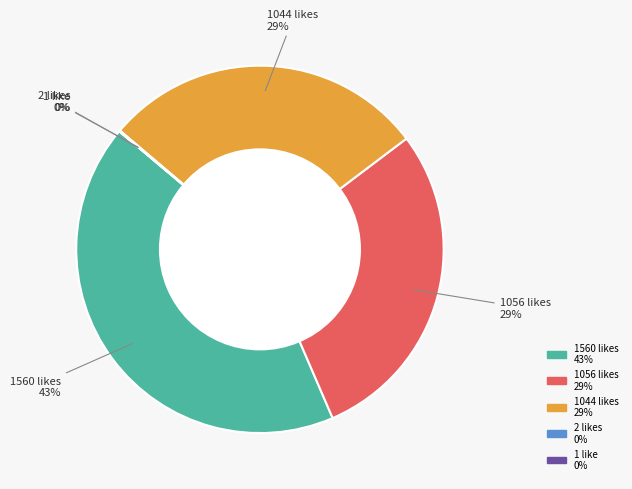

To the nearest percent, what is the difference between the largest and smallest slice percentages?

43%